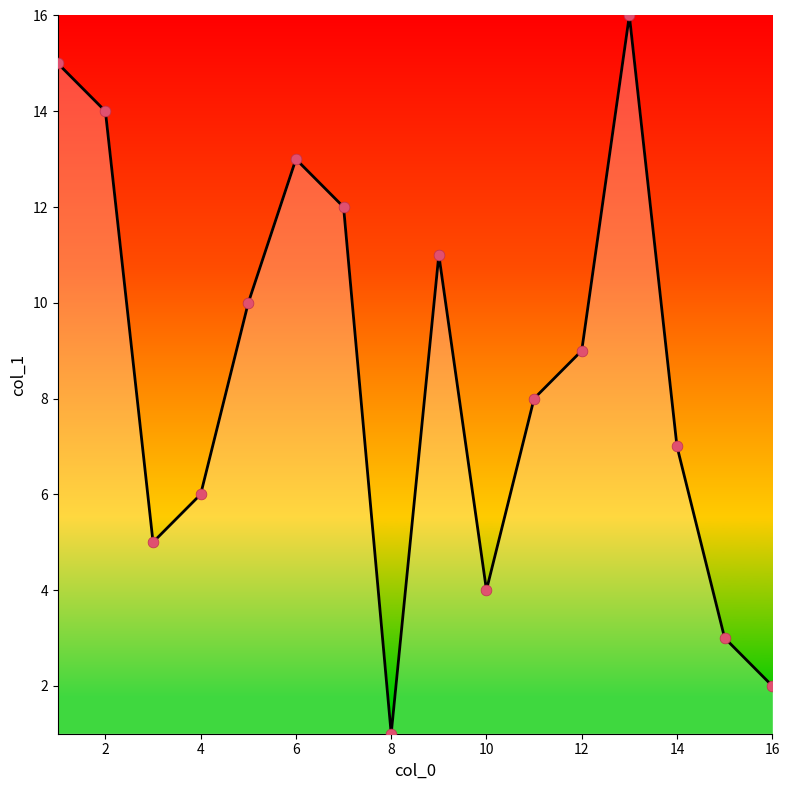

What is the difference between the maximum and minimum values?

15